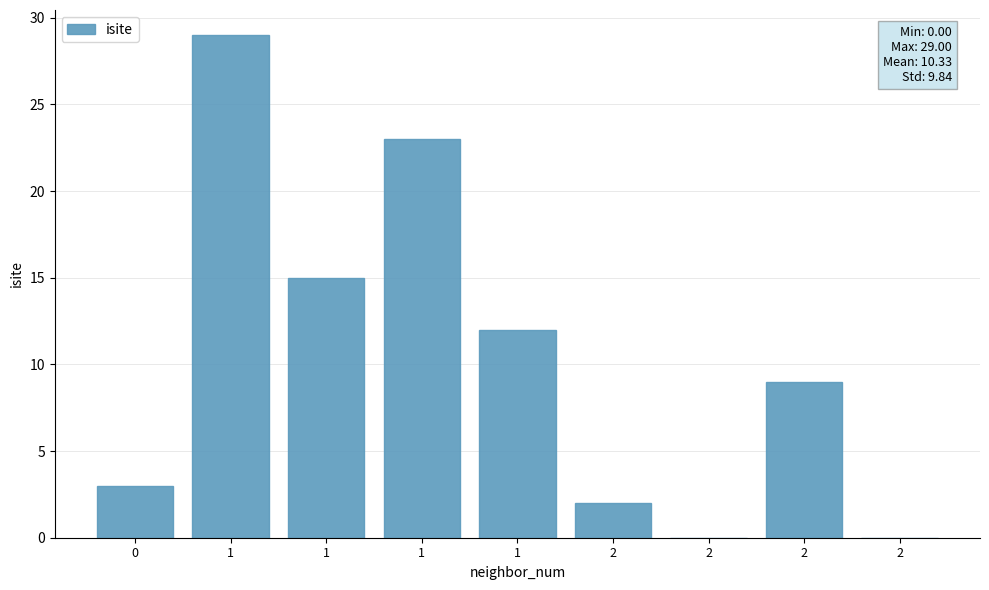

Are the bars horizontal?

No